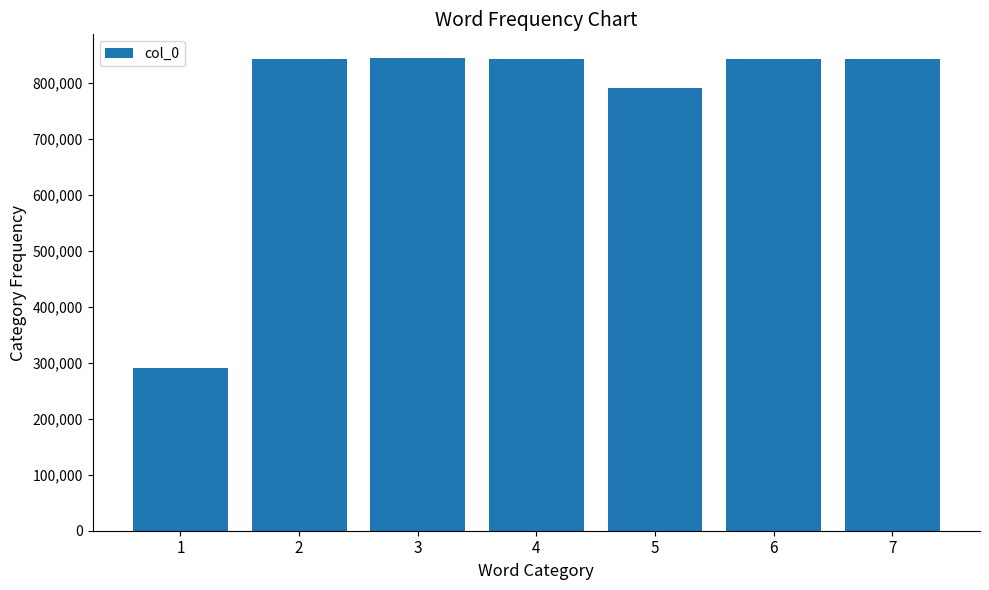

What is the value of the 6th bar from the left?

842428